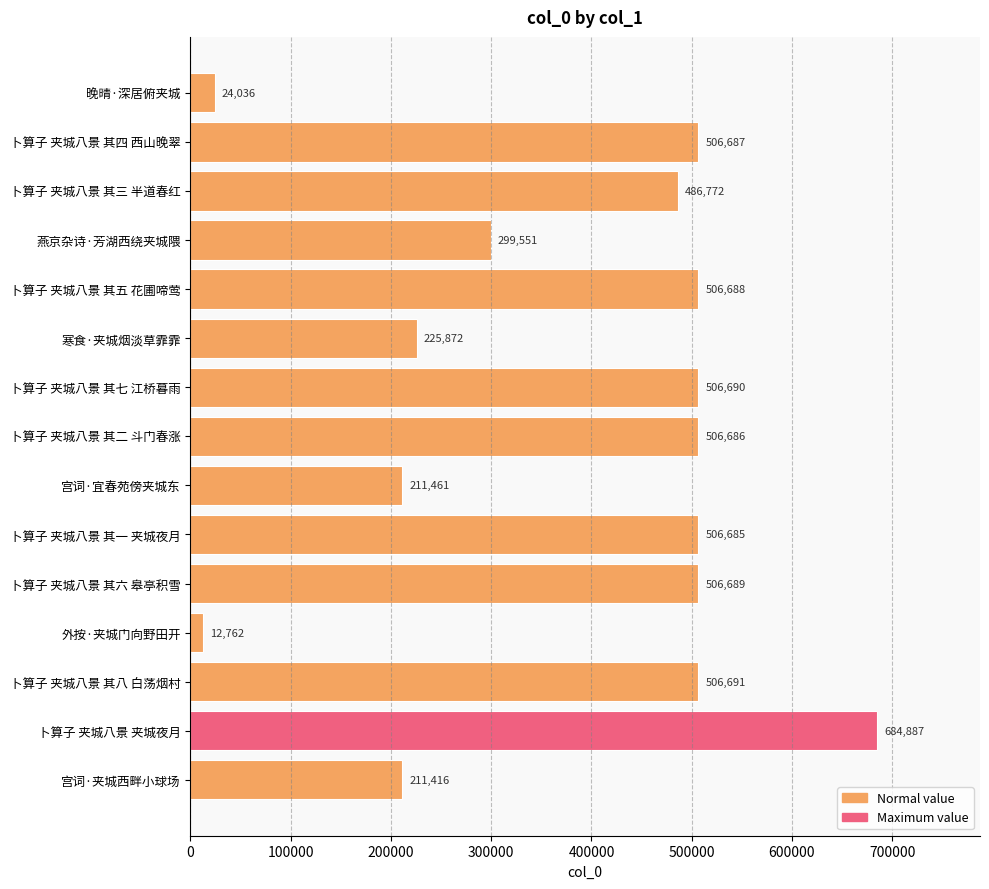

Approximately how many times larger is the value at 寒食·夹城烟淡草霏霏 compared to 卜算子 夹城八景 其四 西山晚翠?

0.4